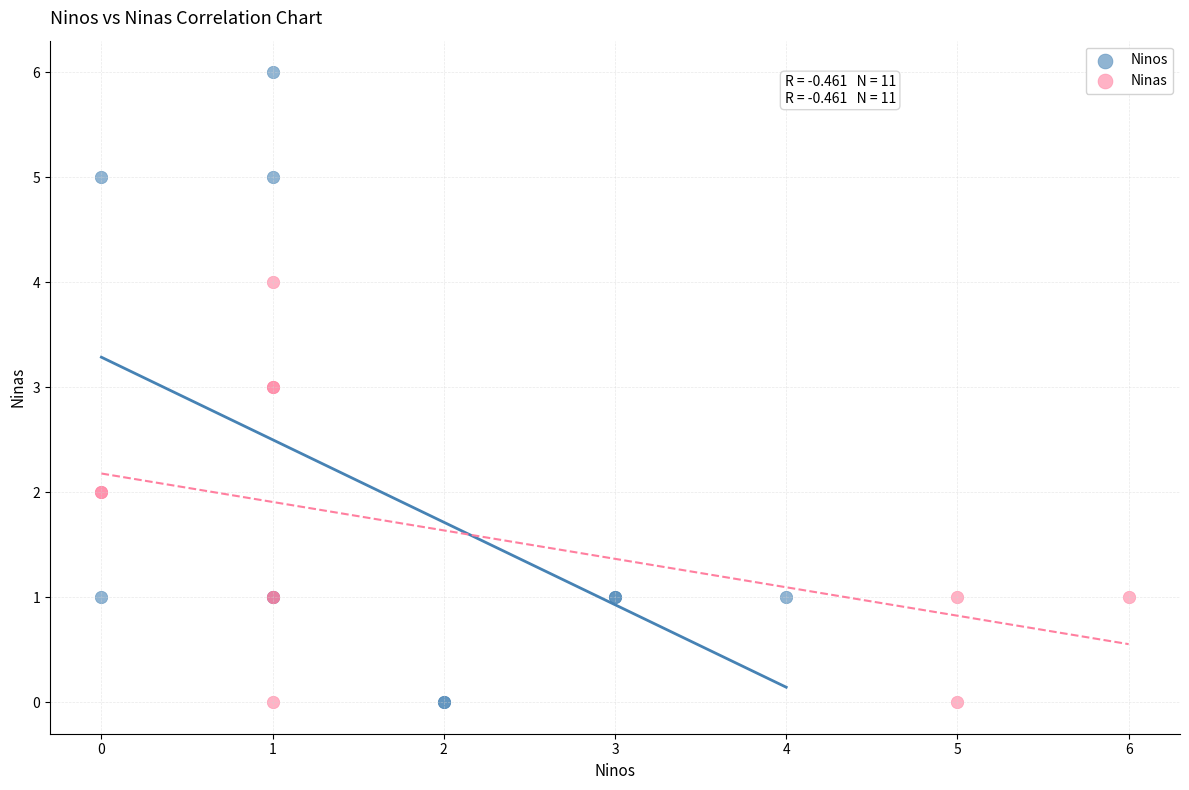

Which series reaches the maximum Y coordinate?

Ninos